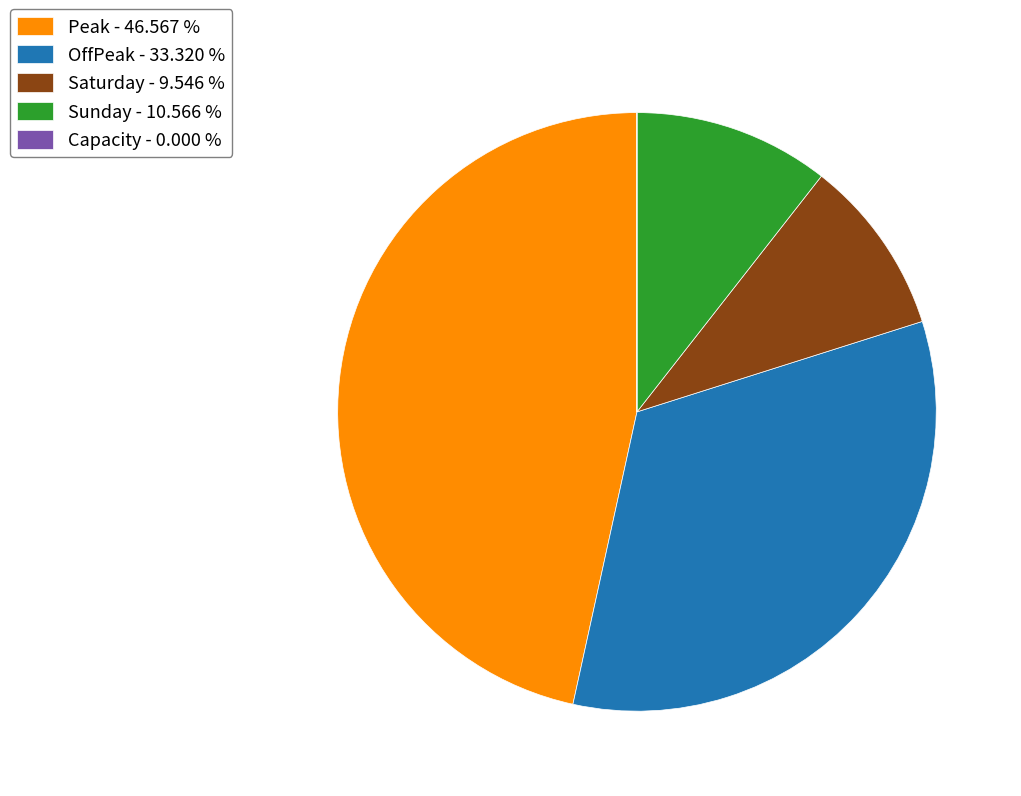

Does any single category account for the majority?

No